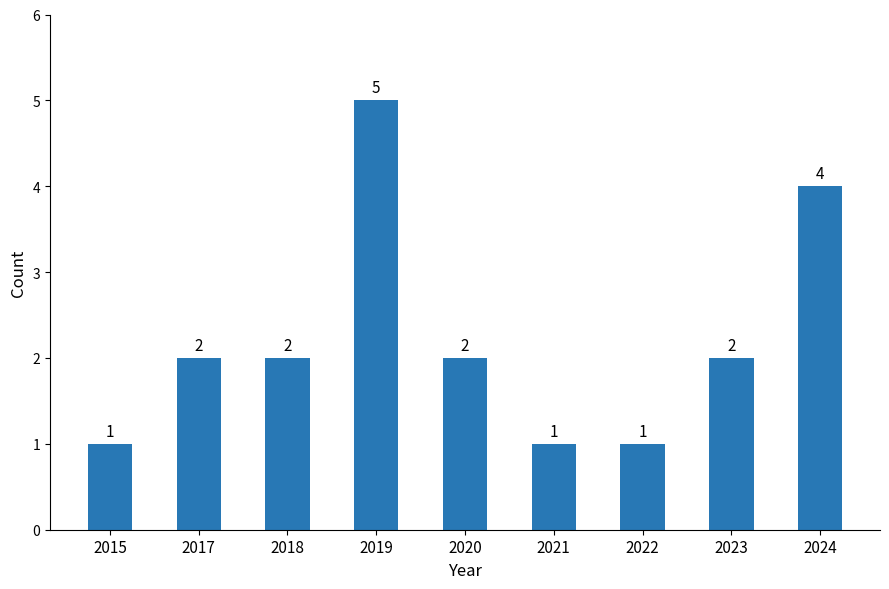

What is the value of the 2nd bar from the left?

2